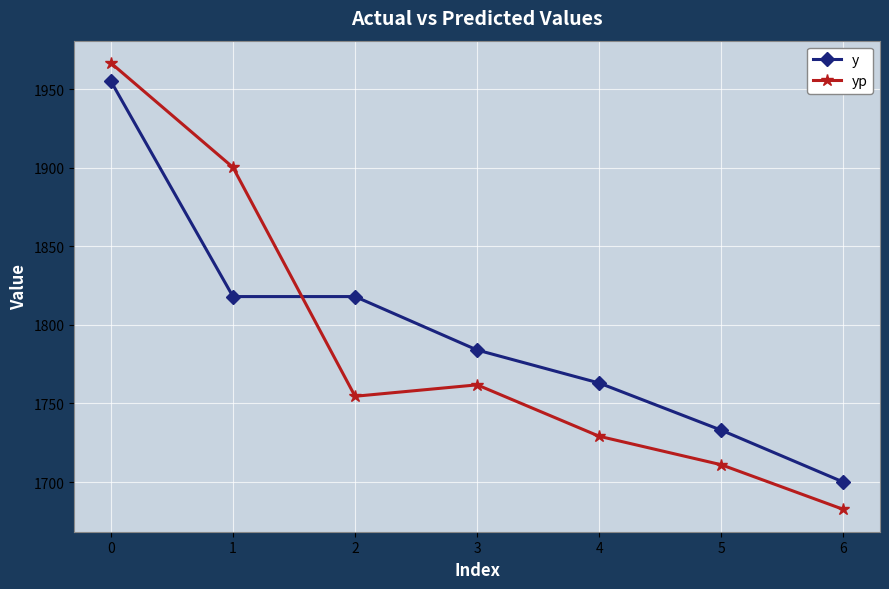

What is the sum of all y values?

12571.0